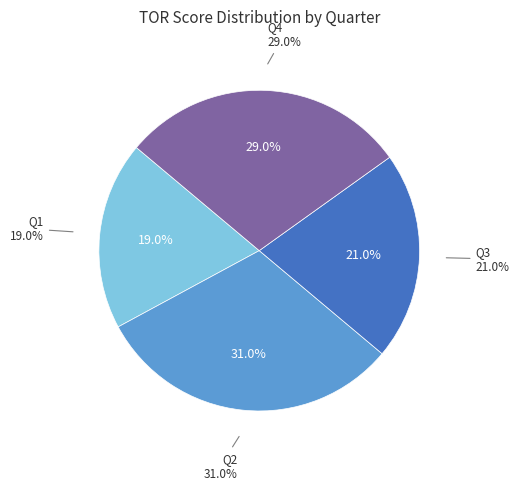

To the nearest percent, what is the difference between the largest and smallest slice percentages?

12%